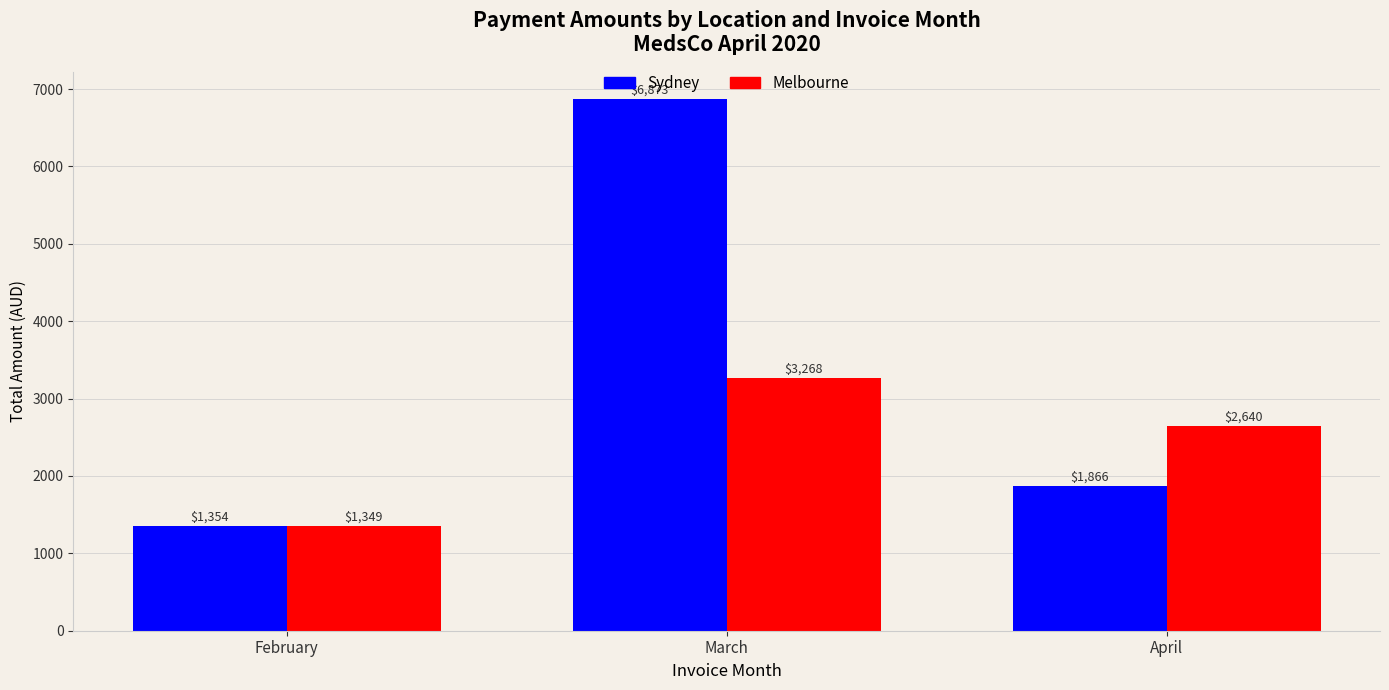

Count the number of categories in the chart.

3